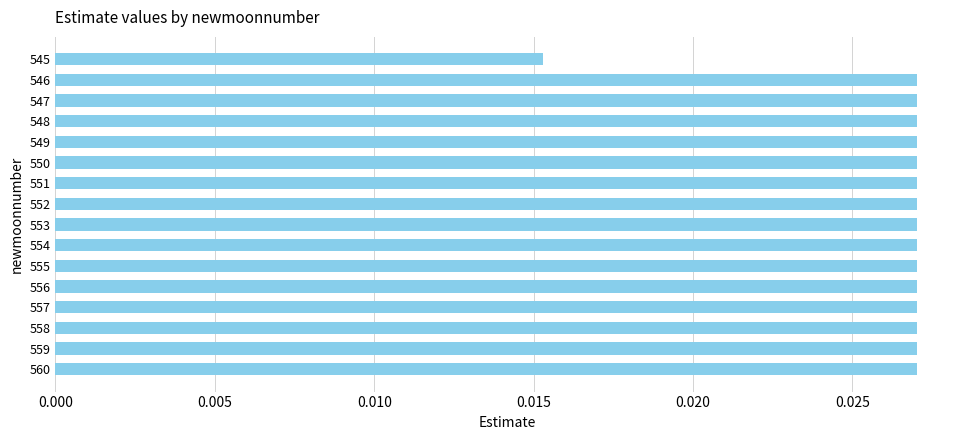

What is the sum of all values?

0.4